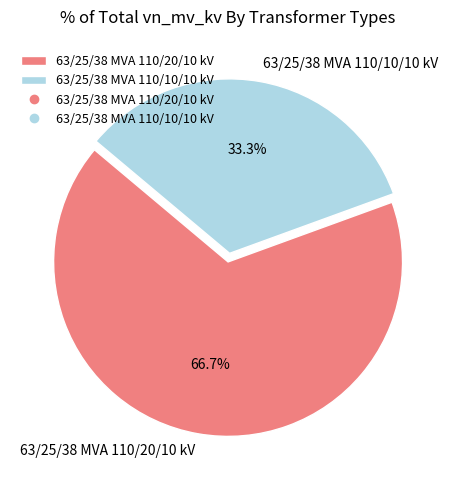

What percentage is NOT represented by 63/25/38 MVA 110/10/10 kV?

66.7%